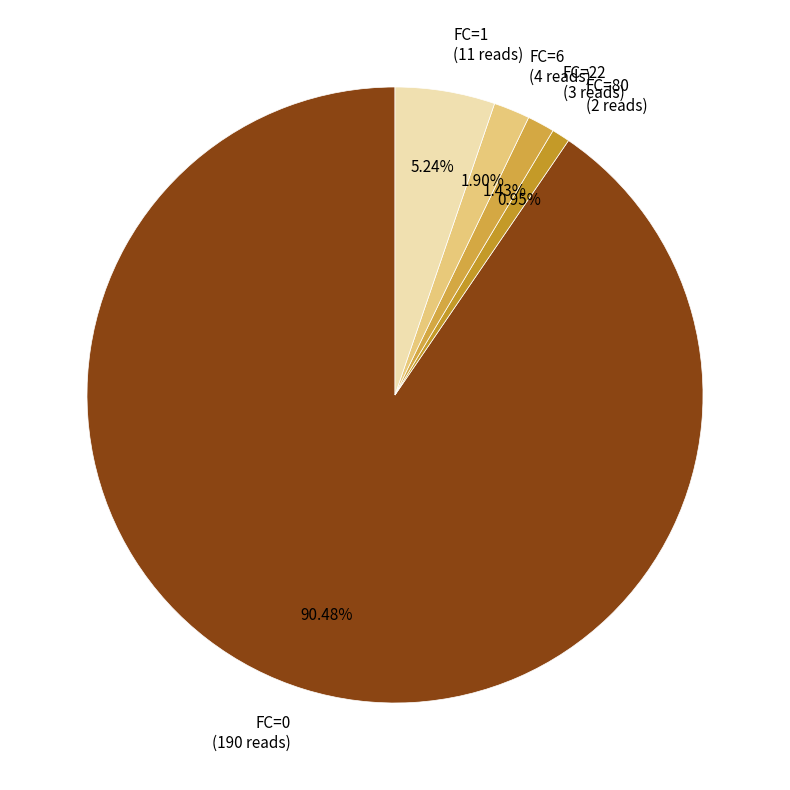

What is the ratio of the value at FC=0 to the value at FC=22?

63.3